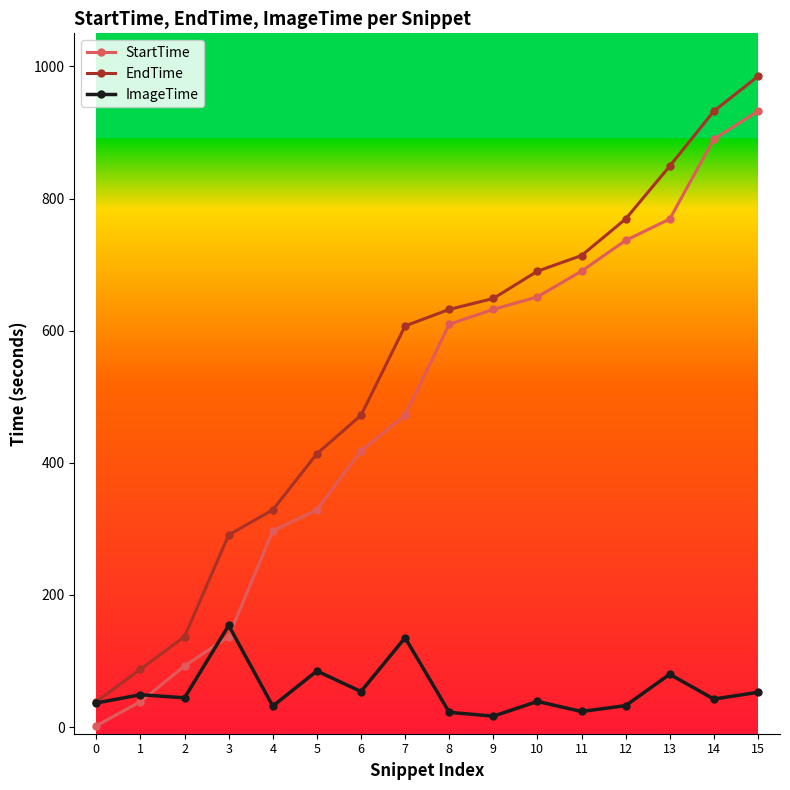

What is the maximum value for StartTime?

932.2